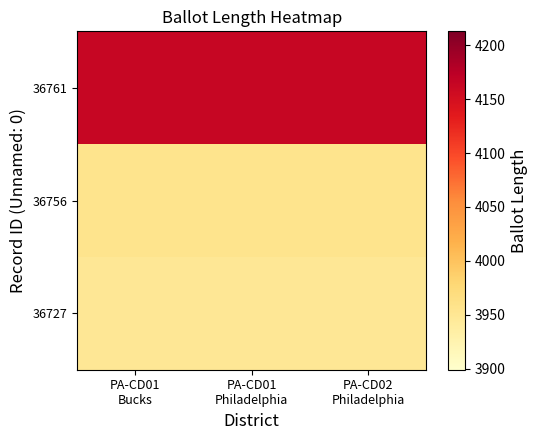

Reading right to left, extract all data points from this chart.

36727: PA-CD02
Philadelphia=3949	PA-CD01
Philadelphia=3949	PA-CD01
Bucks=3949
36756: PA-CD02
Philadelphia=3956	PA-CD01
Philadelphia=3956	PA-CD01
Bucks=3956
36761: PA-CD02
Philadelphia=4163	PA-CD01
Philadelphia=4163	PA-CD01
Bucks=4163